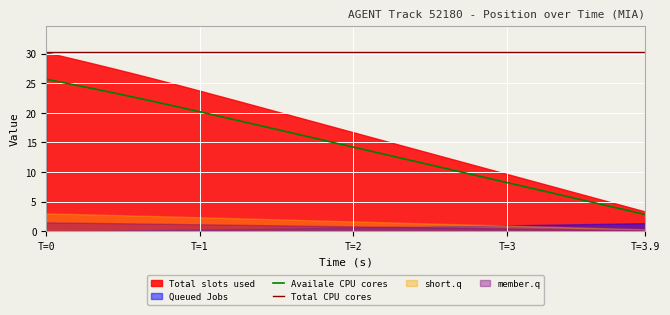

What is the maximum value for Availale CPU cores?

25.7